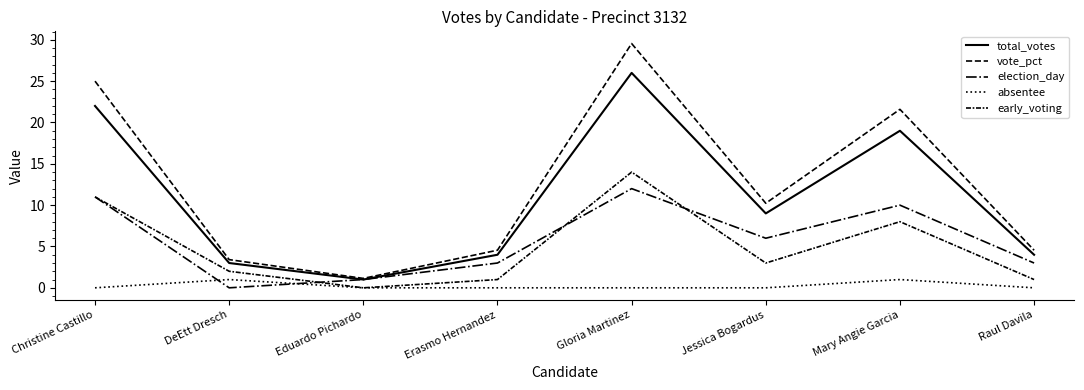

What is the label of the 5th point from the left?

Gloria Martinez